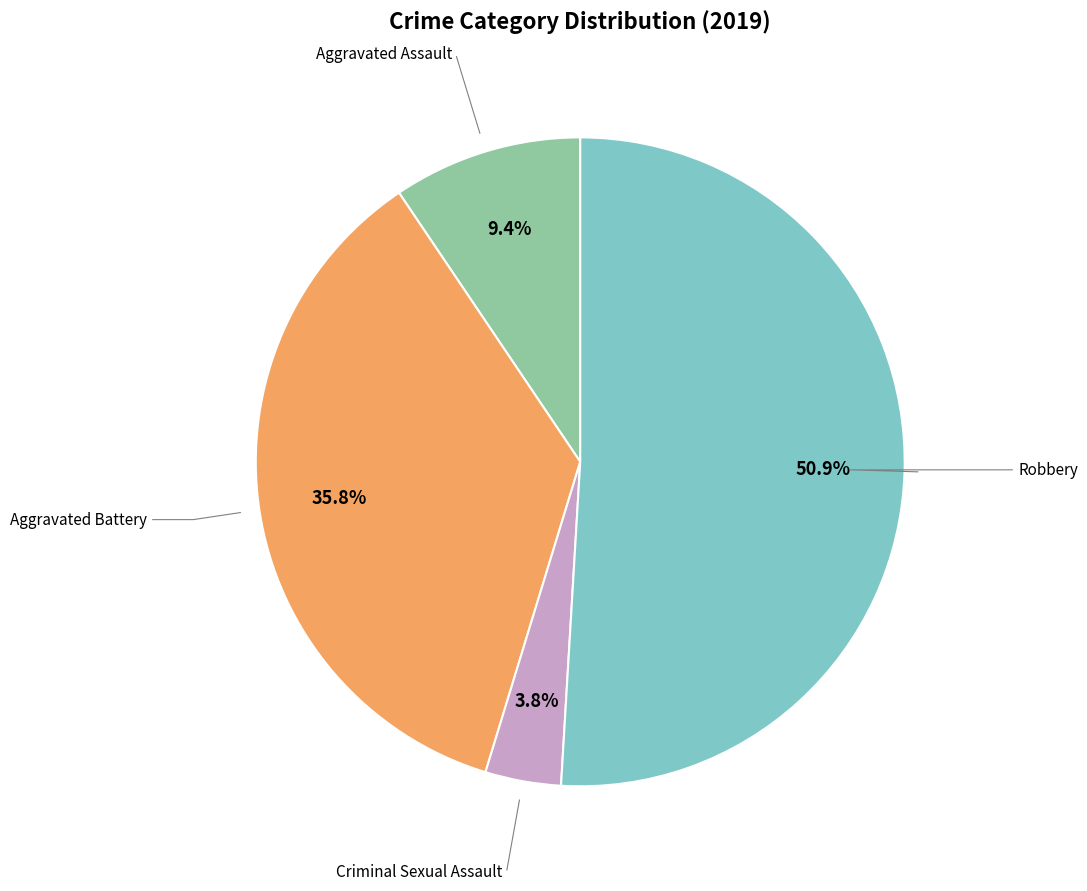

Does any single category account for the majority?

Yes